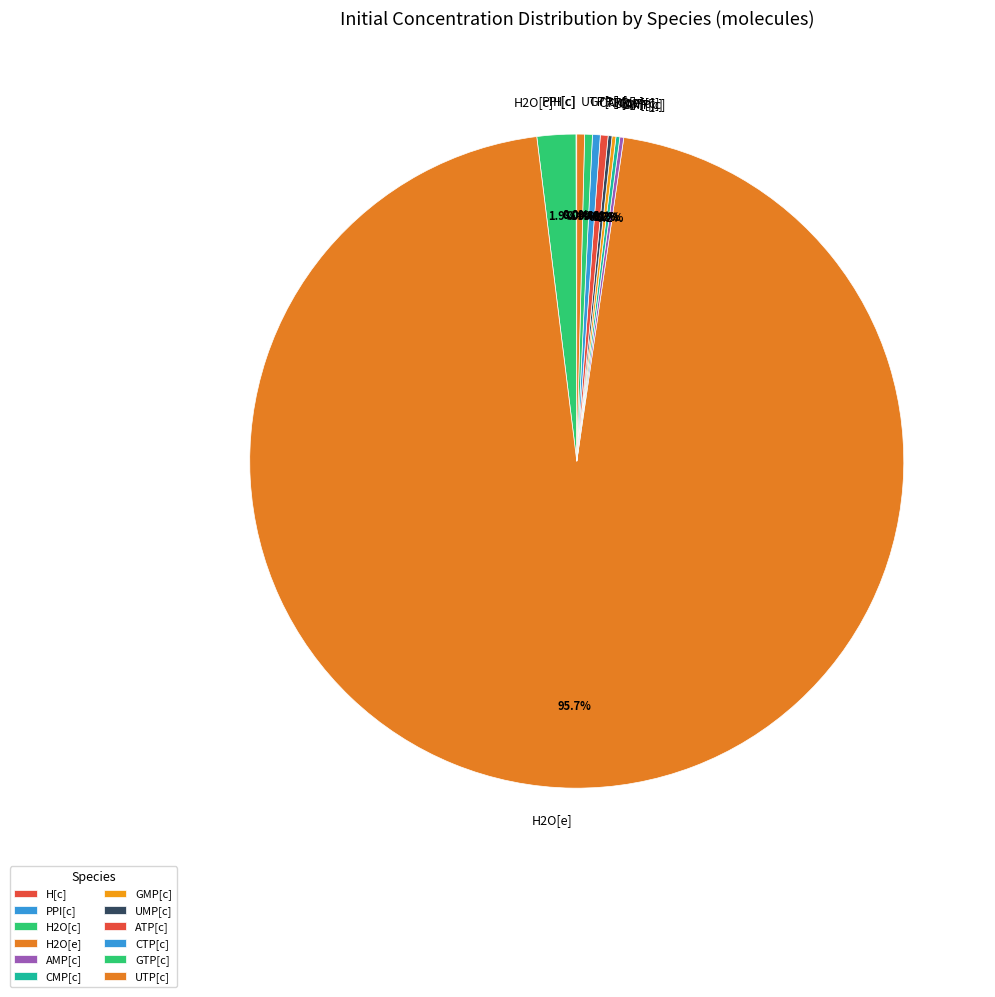

Which slice is the largest?

H2O[e]